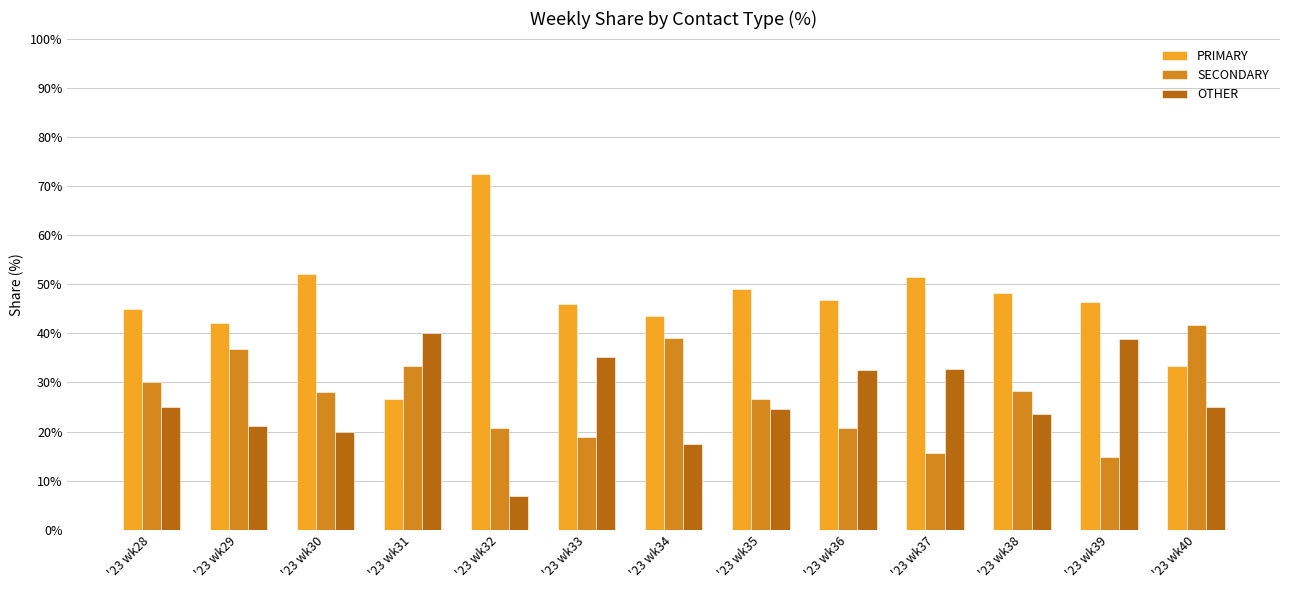

Which series has the largest range (max minus min)?

PRIMARY